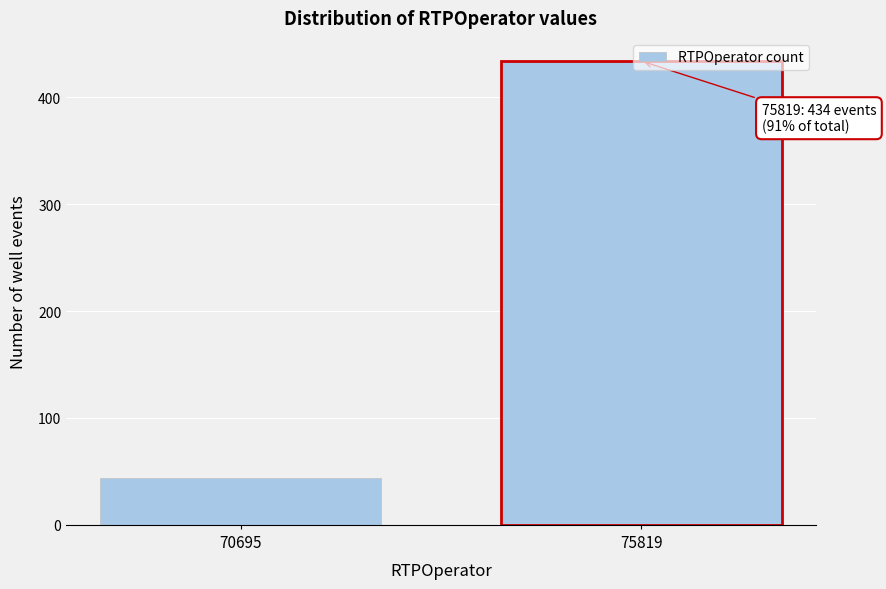

Rank the categories by value from lowest to highest.

70695, 75819